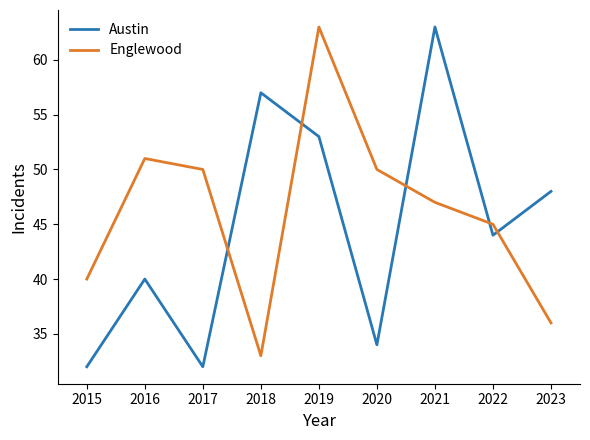

At which category is the sum across all series the highest?

2019